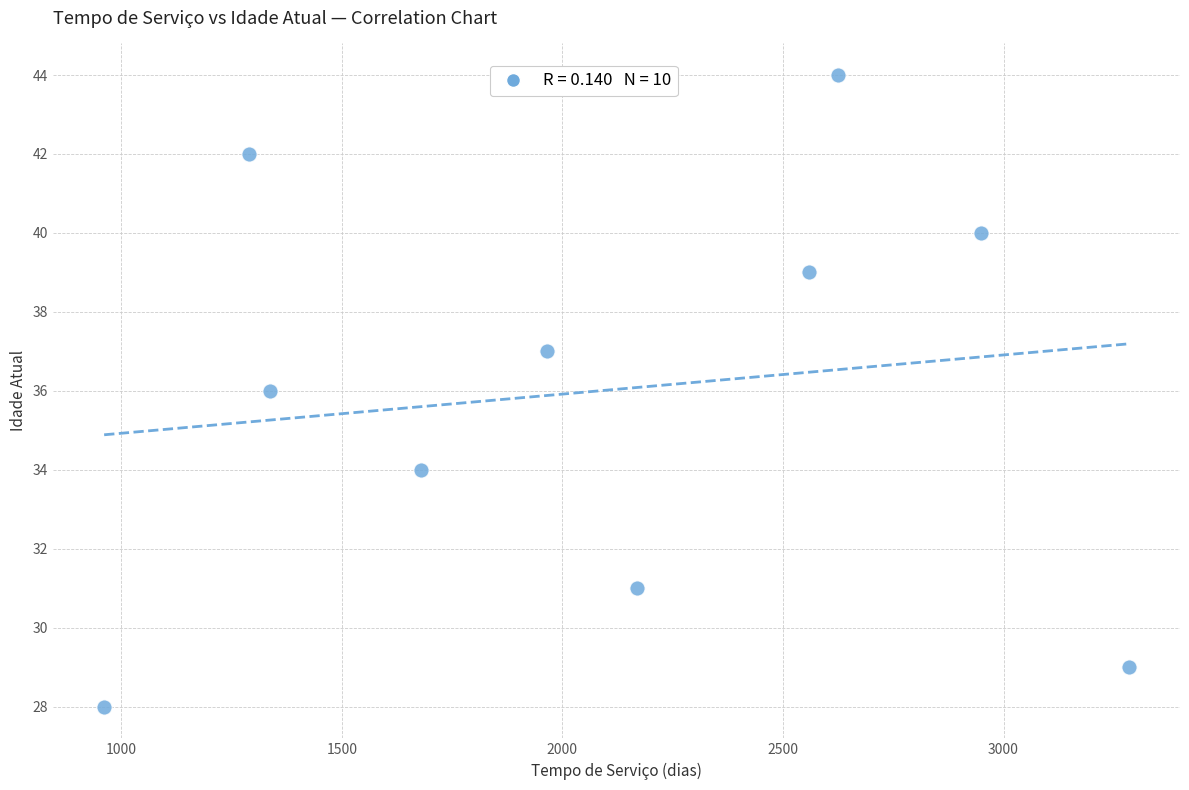

What is the range of Y values (max minus min)?

16